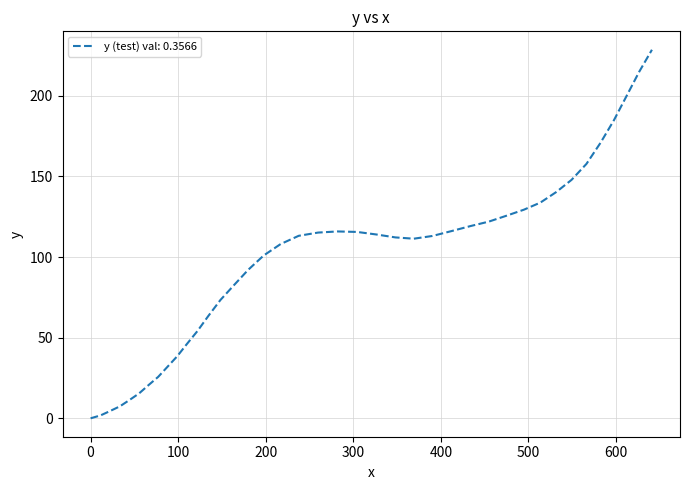

Does the chart have visible grid lines?

Yes